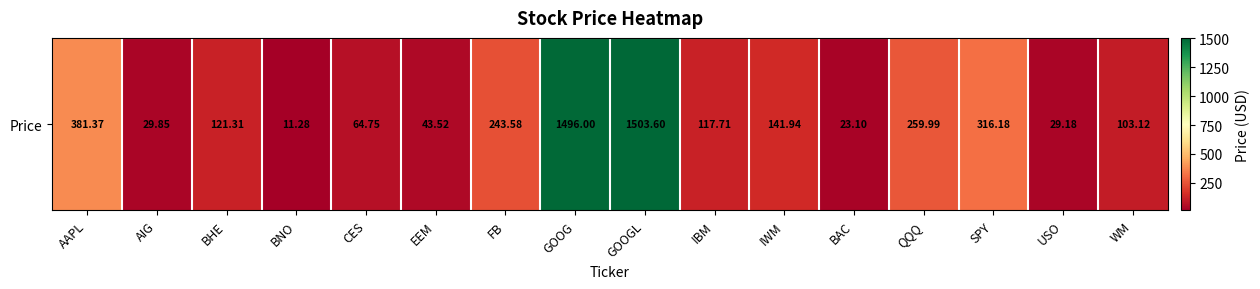

How many values exceed 121?

8